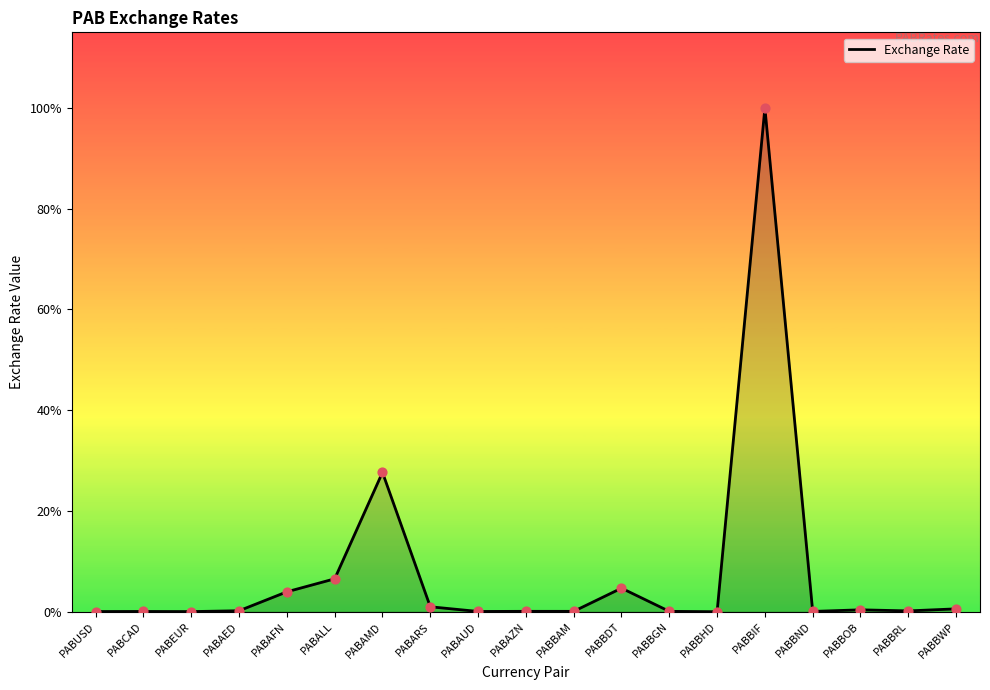

What is the ratio of the value at PABUSD to the value at PABBAM?

0.6